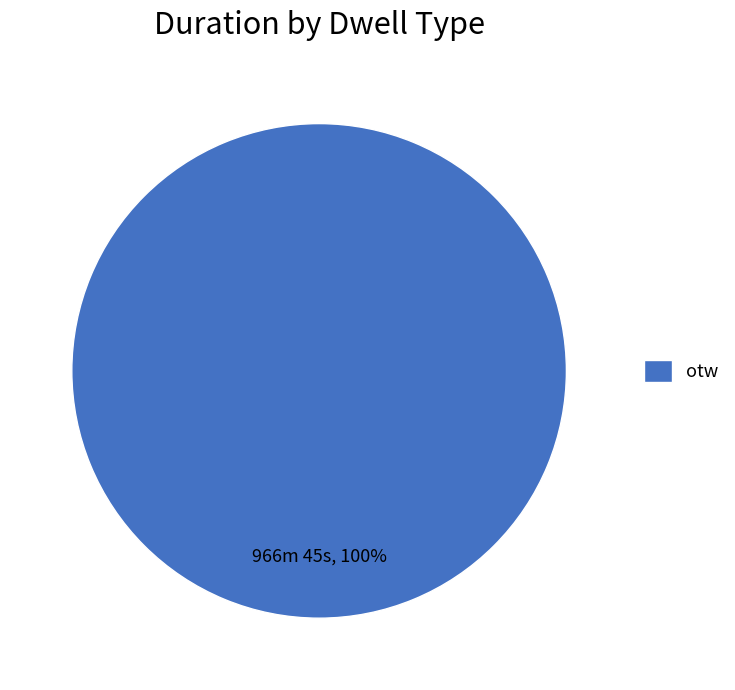

Rank the categories by value from highest to lowest.

otw